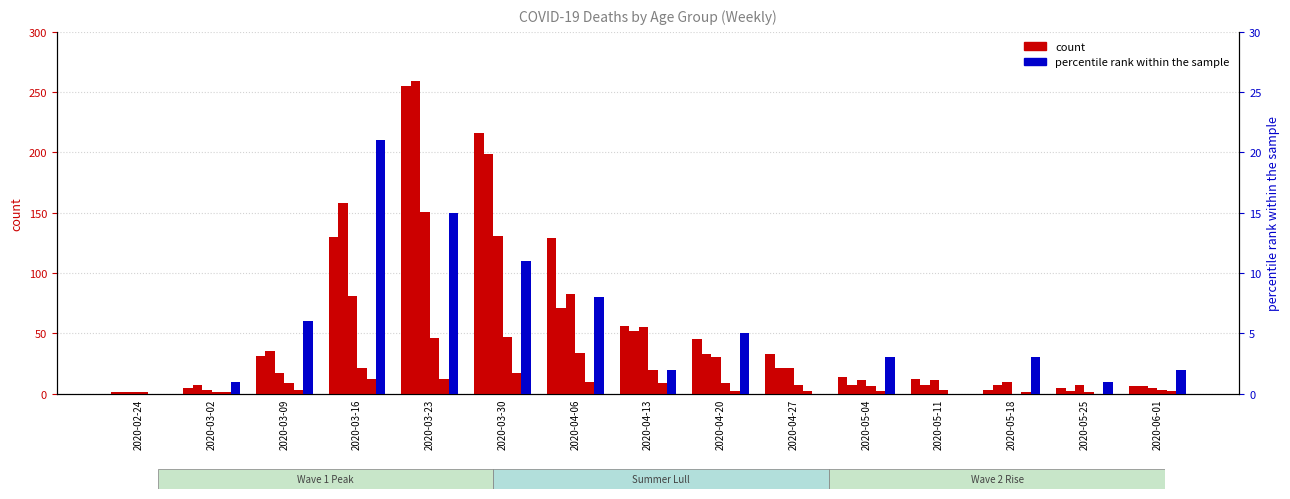

How many bars are there in each group?

5